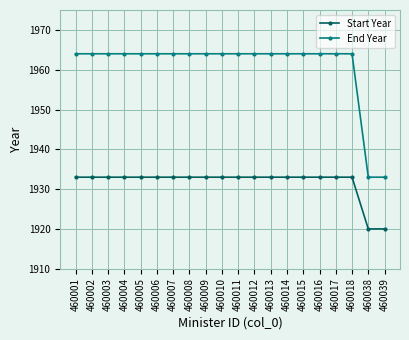

Which series has the widest spread of values?

End Year